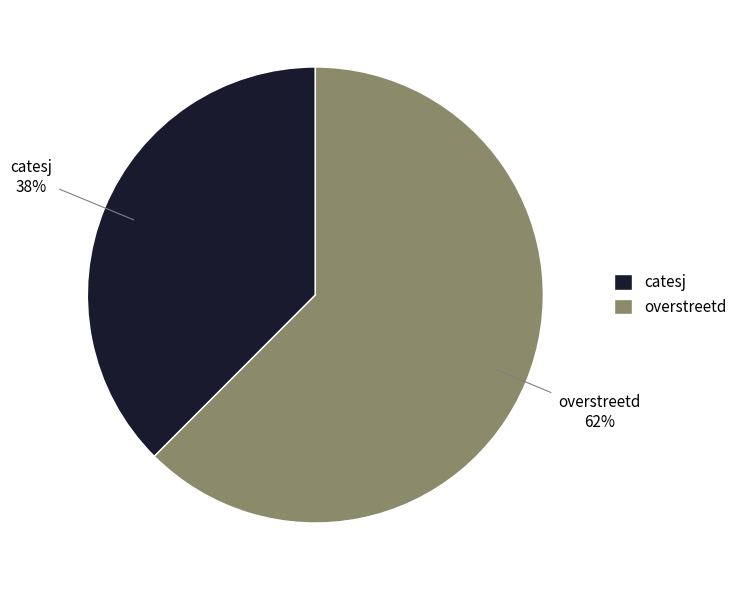

Is the sum of overstreetd and catesj greater than half?

Yes